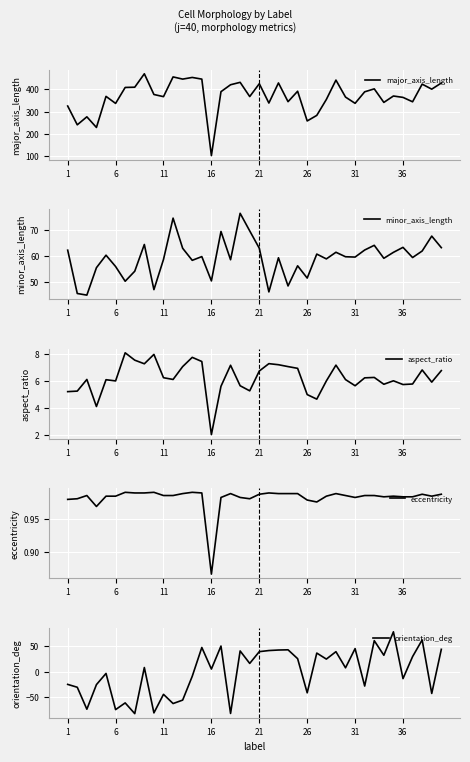

Is this an area chart (filled region under the line)?

No